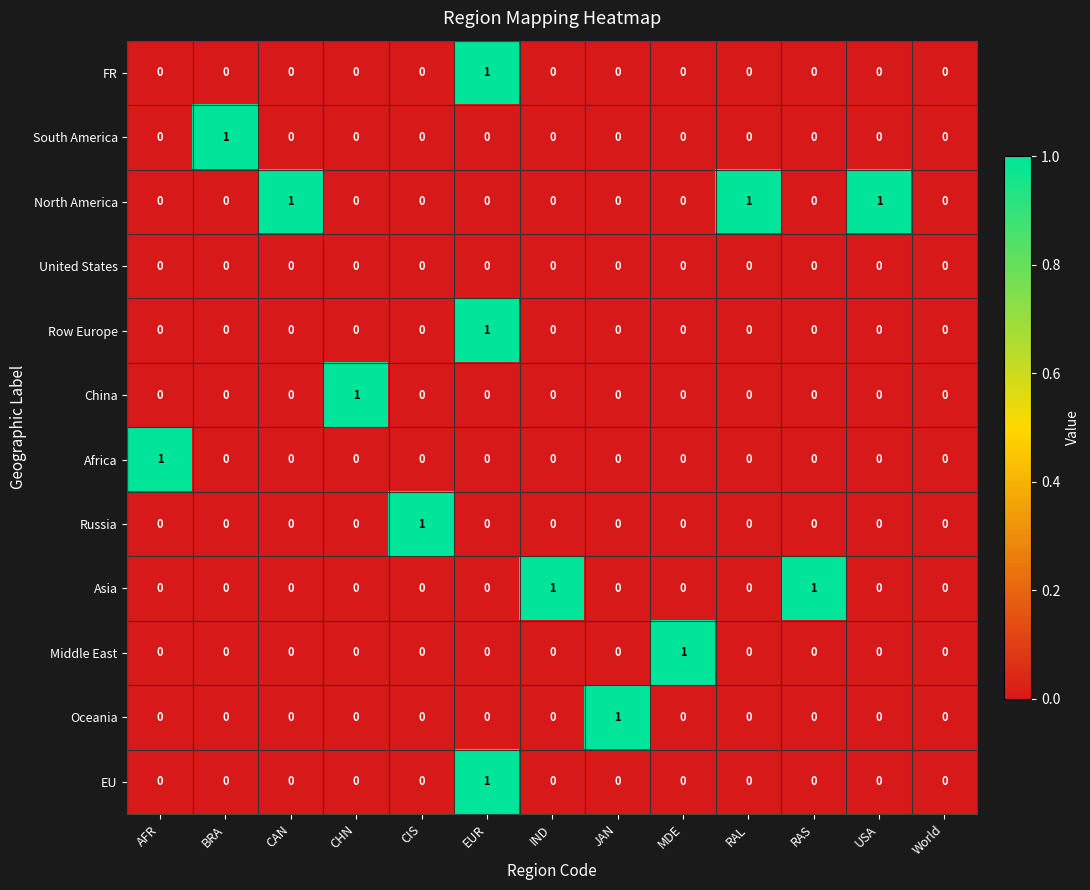

Which category has the highest value in the Africa series?

AFR